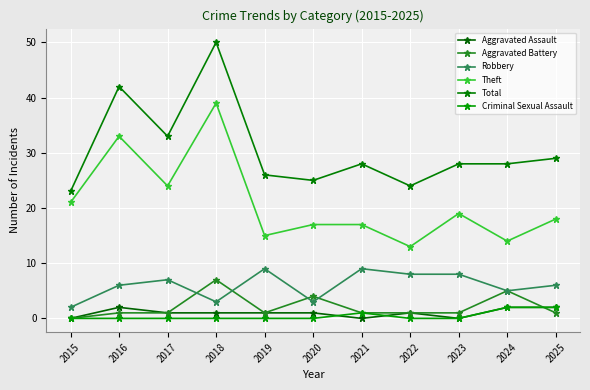

Is it true that Robbery equals 9 at 2021?

True